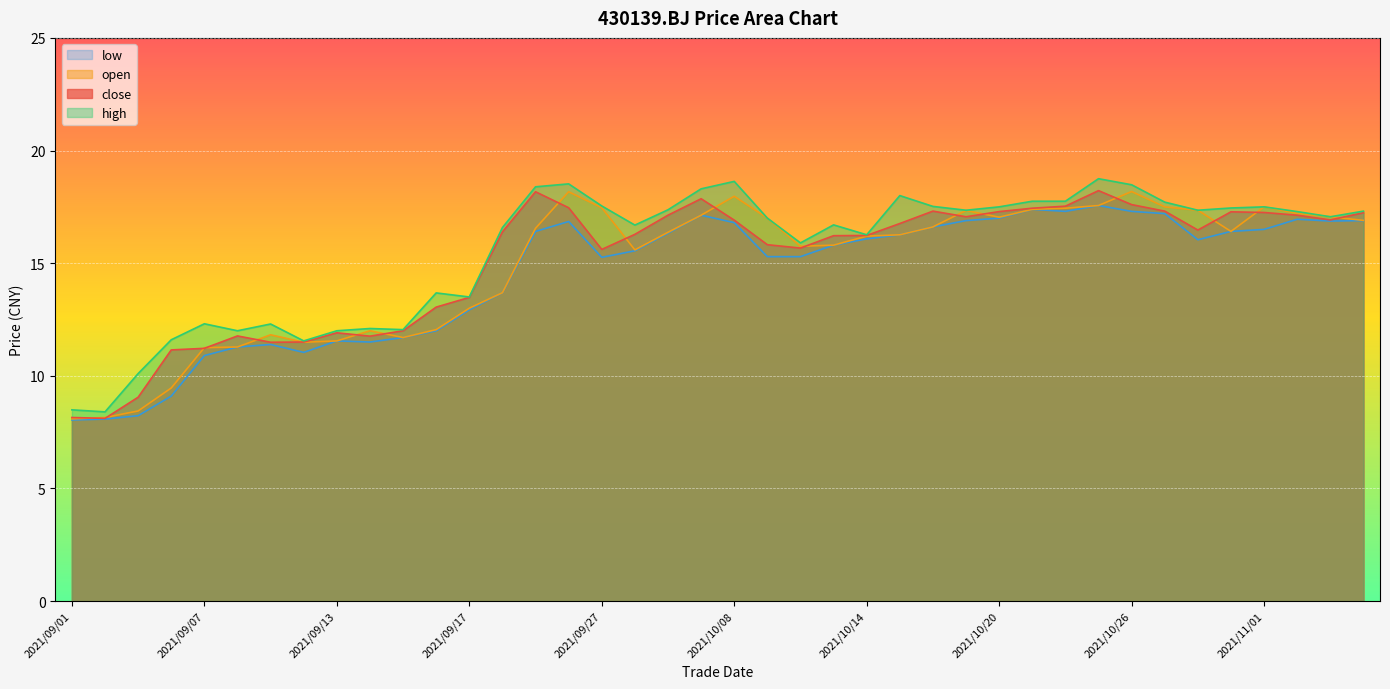

How many lines are shown in the chart?

4